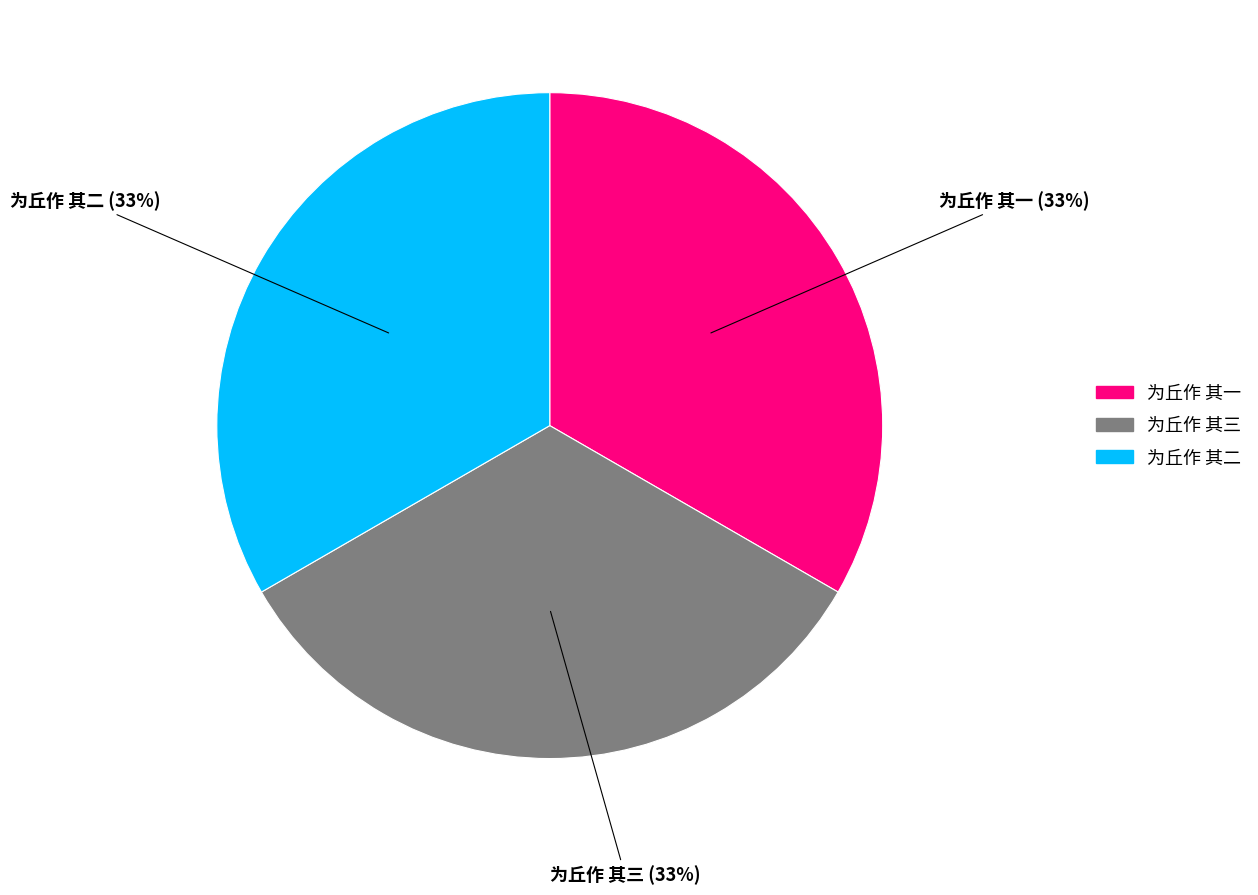

True or false: 为丘作 其三 accounts for 33% of the total.

True